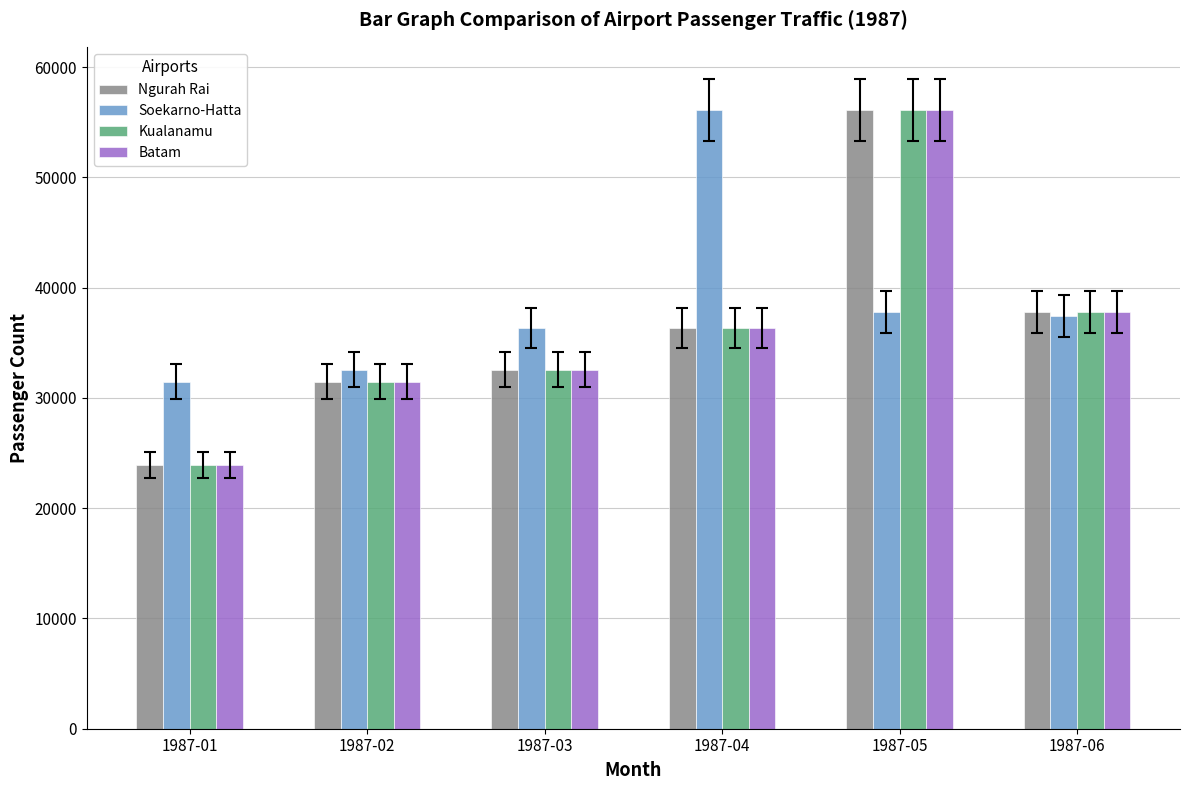

What is the total value across all series at 1987-01?

103305